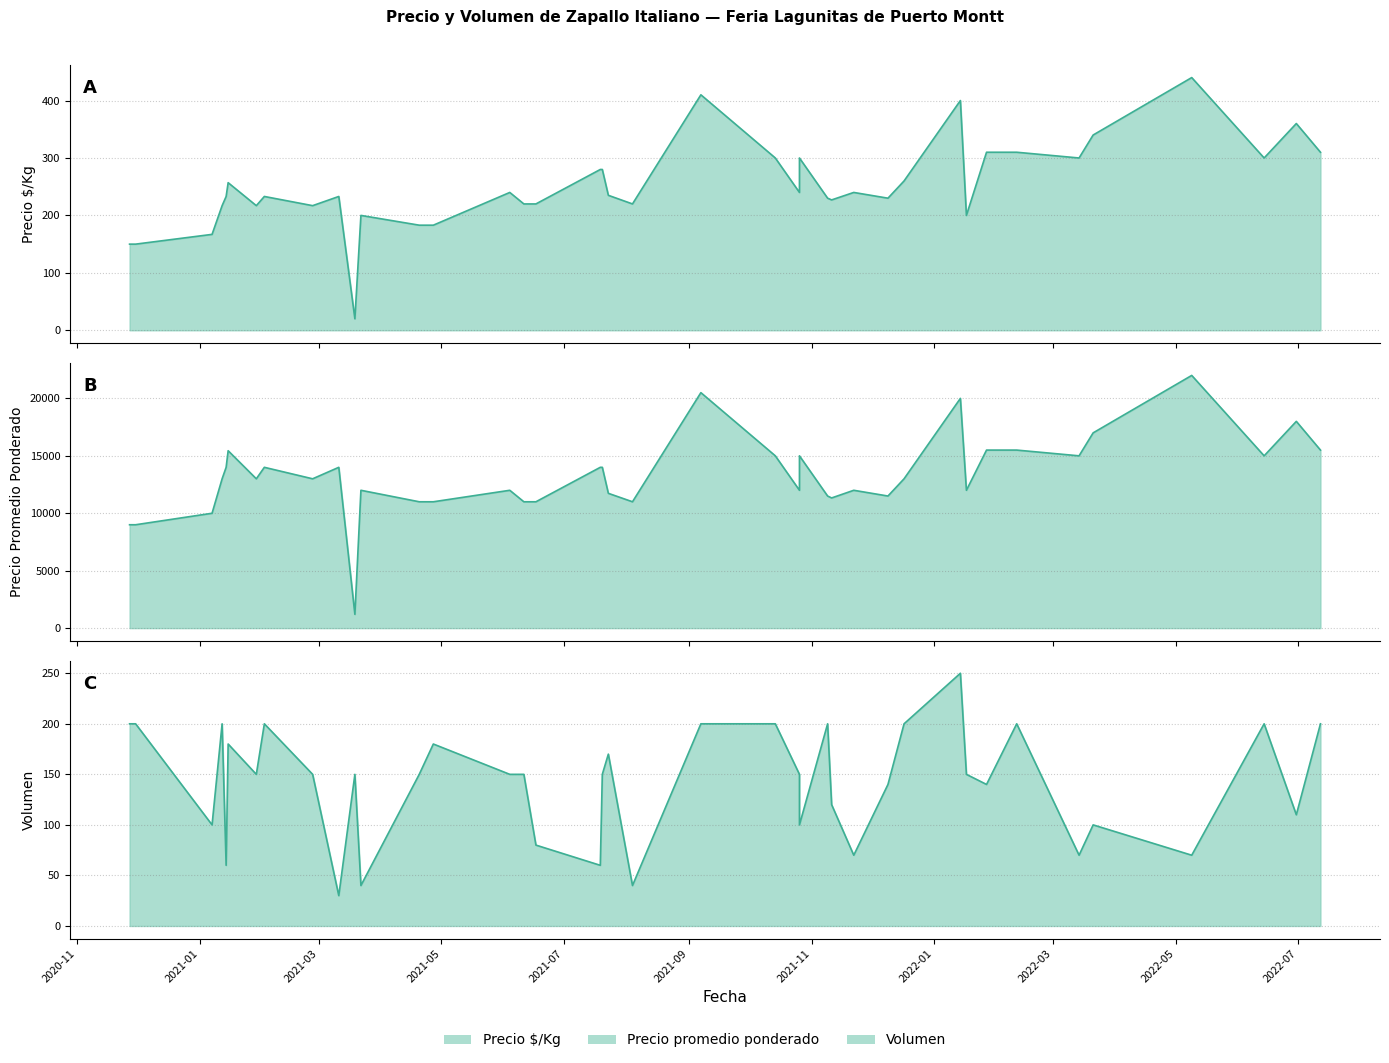

How many values in the Precio promedio ponderado series are below 13000?

18